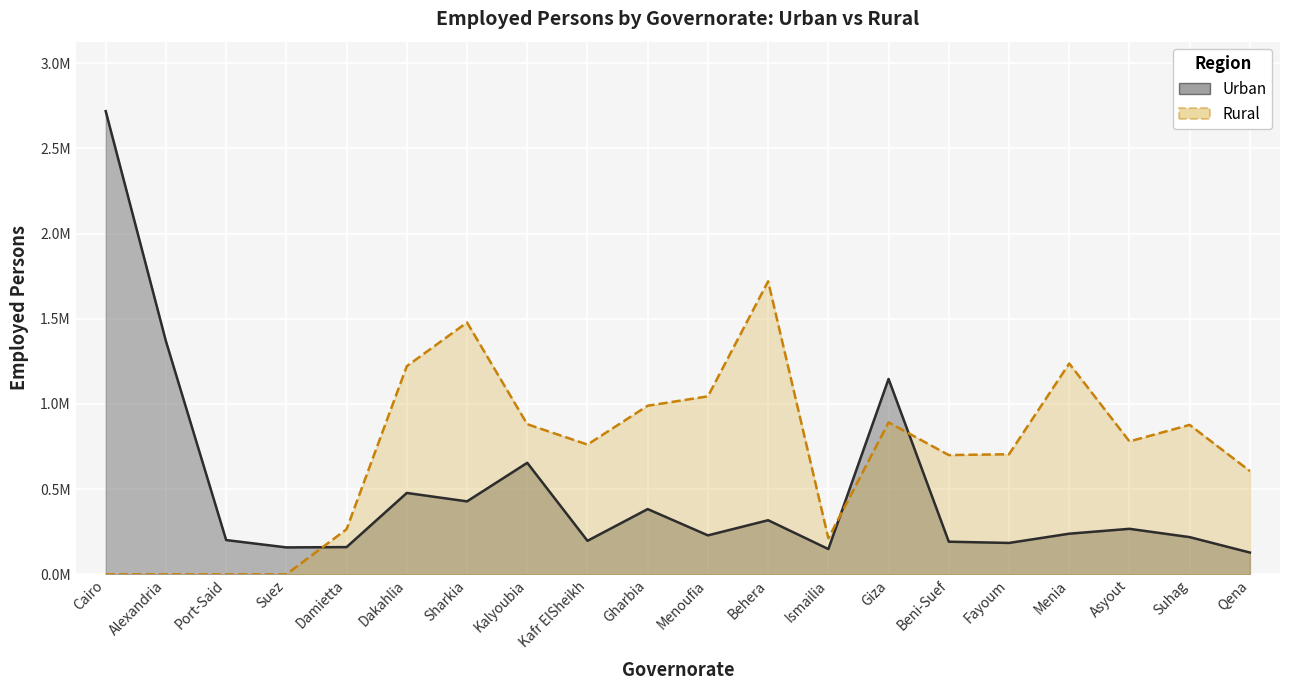

Reading left to right, transcribe all the data shown in this chart.

Urban: 2718700	1368300	201100	158000	159800	477600	428200	654500	196700	382900	228600	317500	148300	1146900	191500	184200	238500	267100	218300	127800
Rural: 0	0	0	0	264800	1222000	1478300	881100	761600	989600	1044600	1719800	211500	891700	699900	704800	1237400	780200	877100	606100